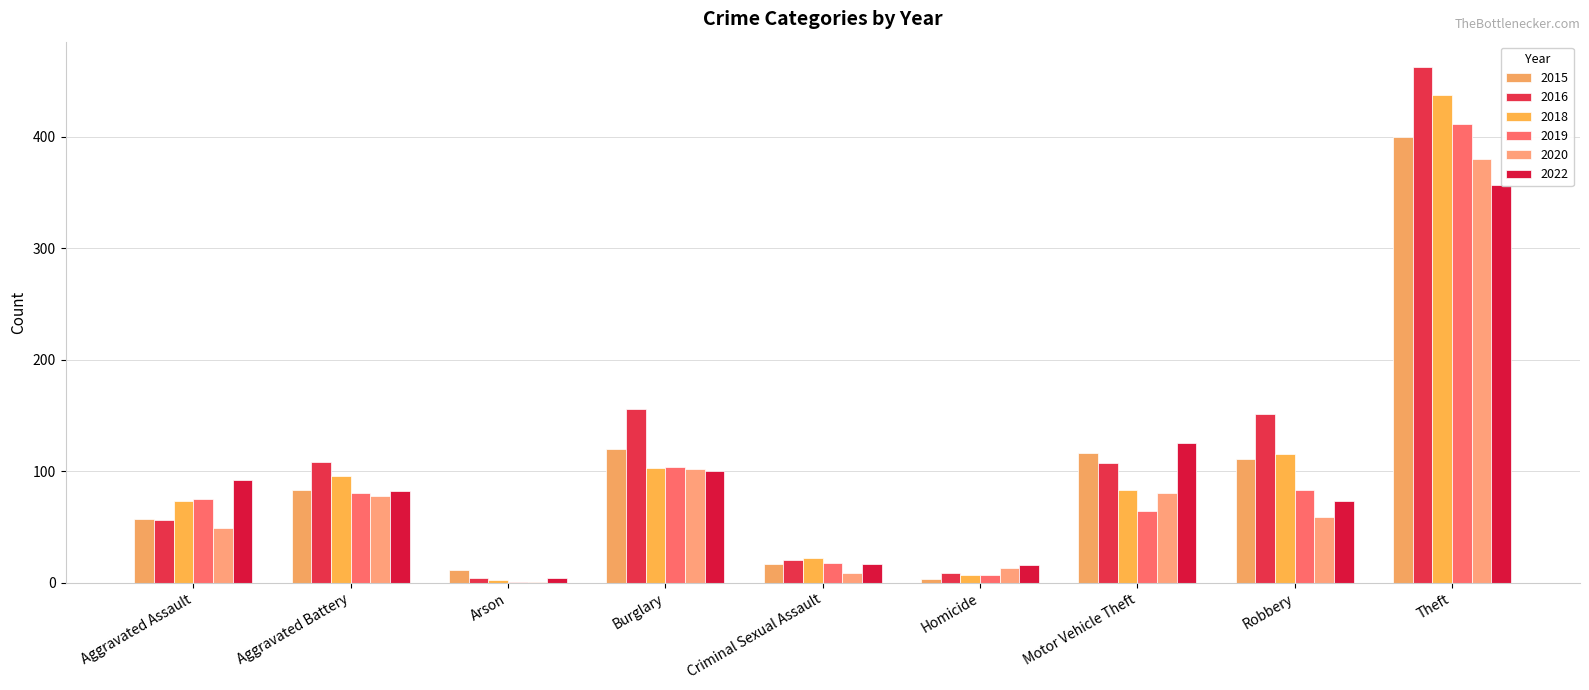

What is the value of the 2022 bar at the 6th from the left?

16